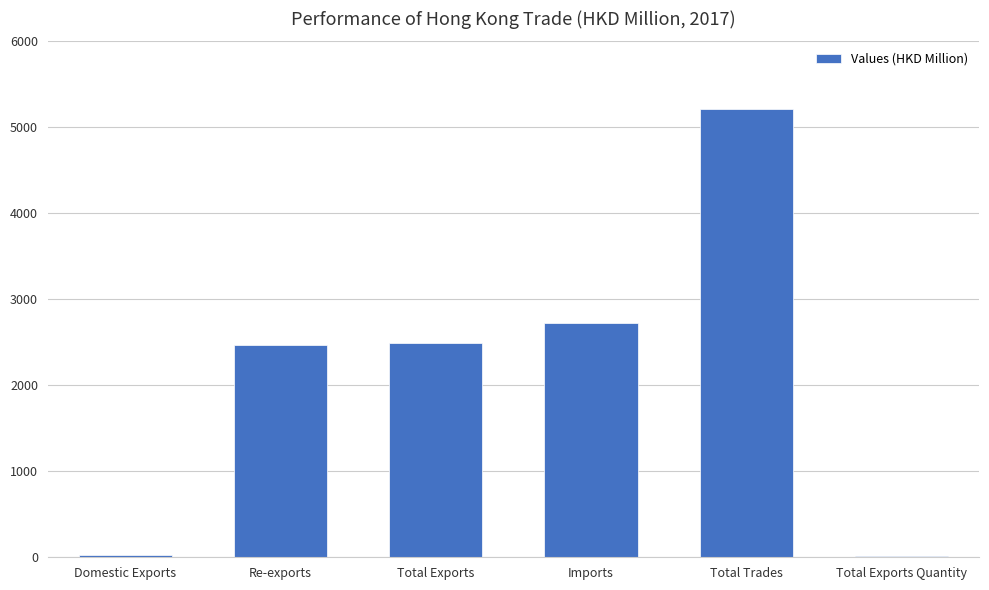

Where does the data first go above 2493?

Total Exports